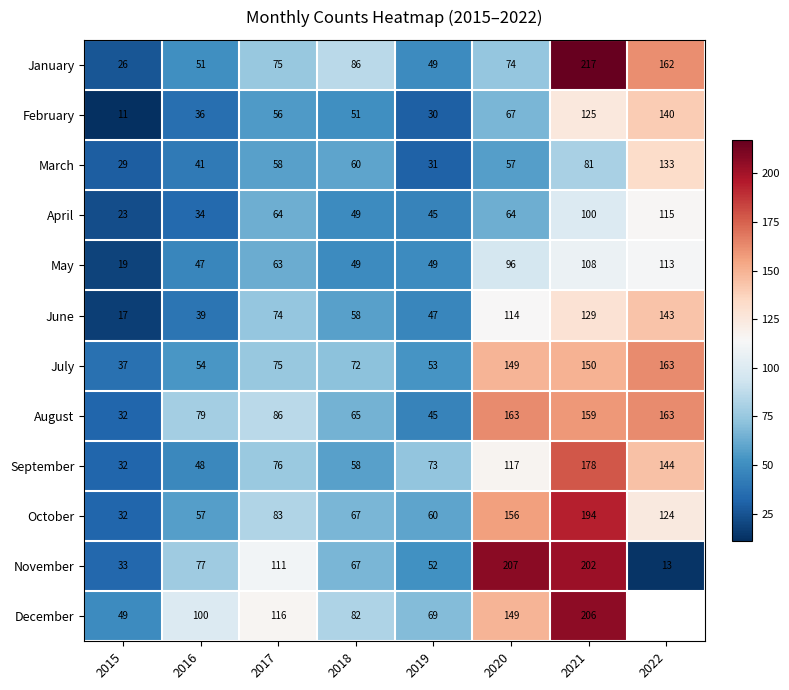

Which category has the highest value in the January series?

2021